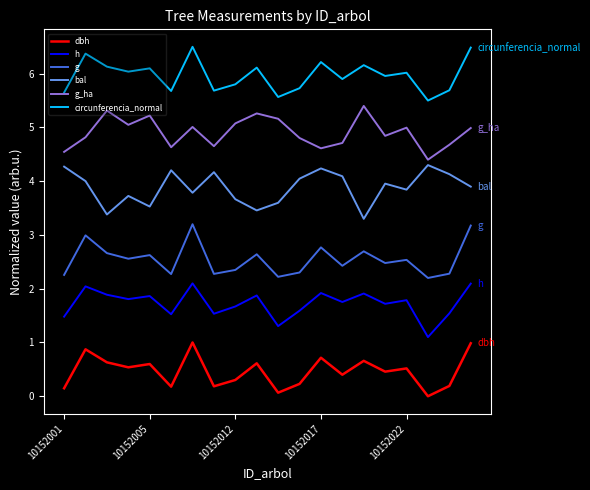

How many categories are shown in the chart?

20